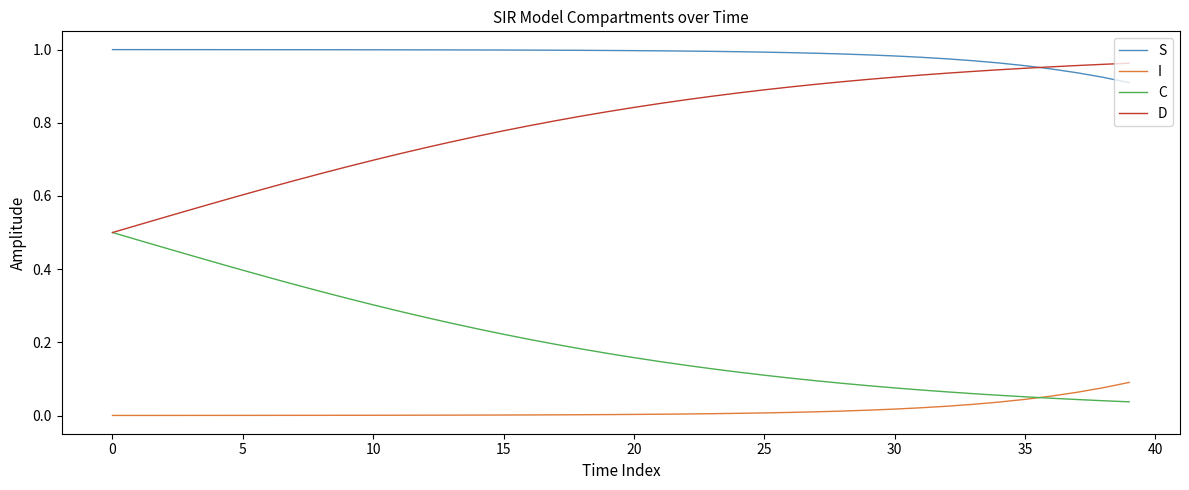

True or false: S and C intersect in this chart.

False